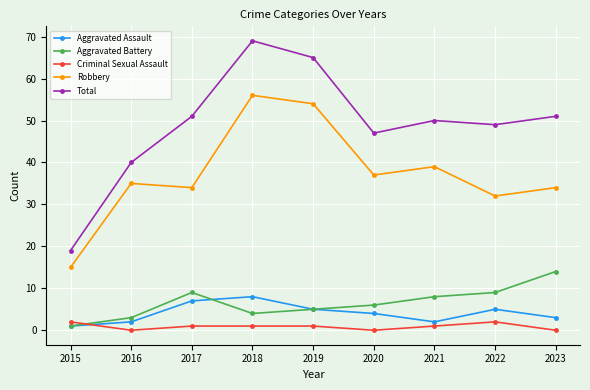

Reading left to right, extract all data points from this chart.

Aggravated Assault: 1	2	7	8	5	4	2	5	3
Aggravated Battery: 1	3	9	4	5	6	8	9	14
Criminal Sexual Assault: 2	0	1	1	1	0	1	2	0
Robbery: 15	35	34	56	54	37	39	32	34
Total: 19	40	51	69	65	47	50	49	51